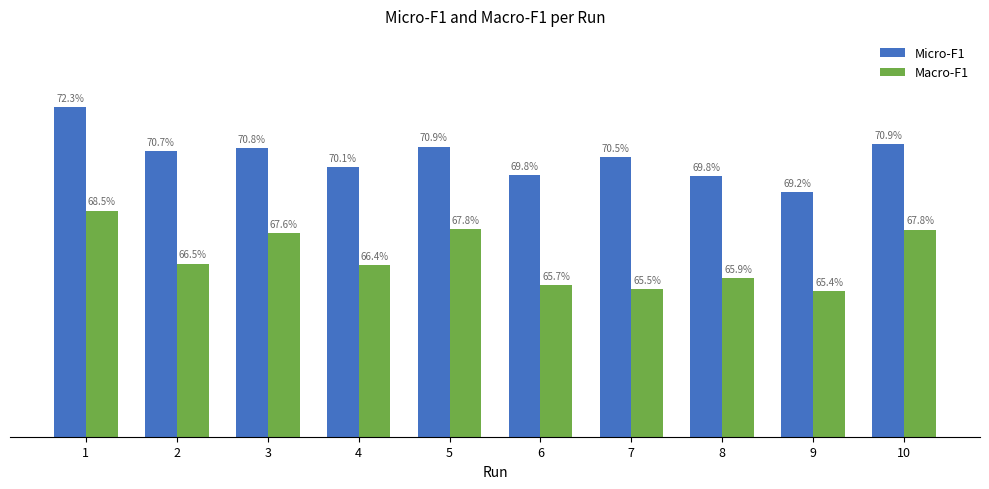

Is the value of Macro-F1 at 6 greater than the value of Micro-F1 at 3?

No